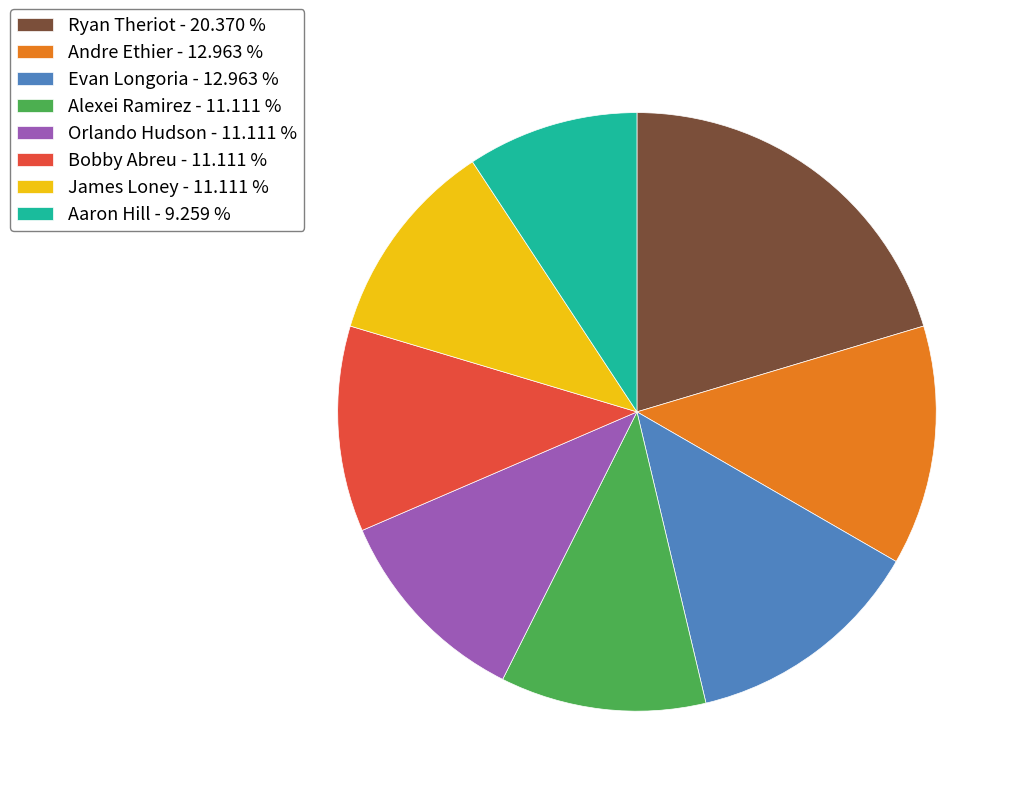

Is the sum of Aaron Hill - 9.259 % and Bobby Abreu - 11.111 % greater than half?

No